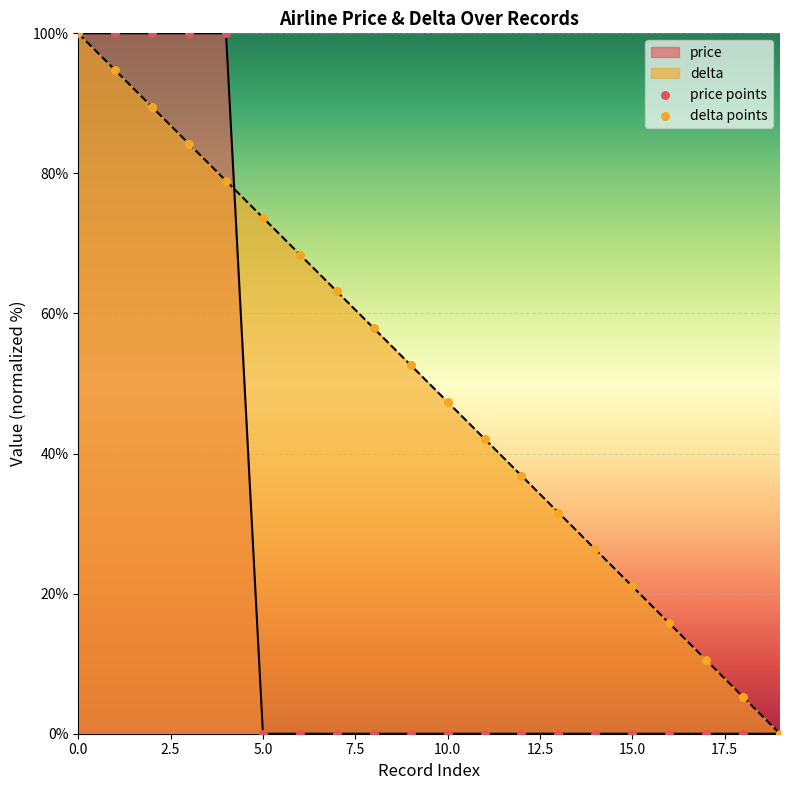

Which series reaches the maximum Y coordinate?

price points